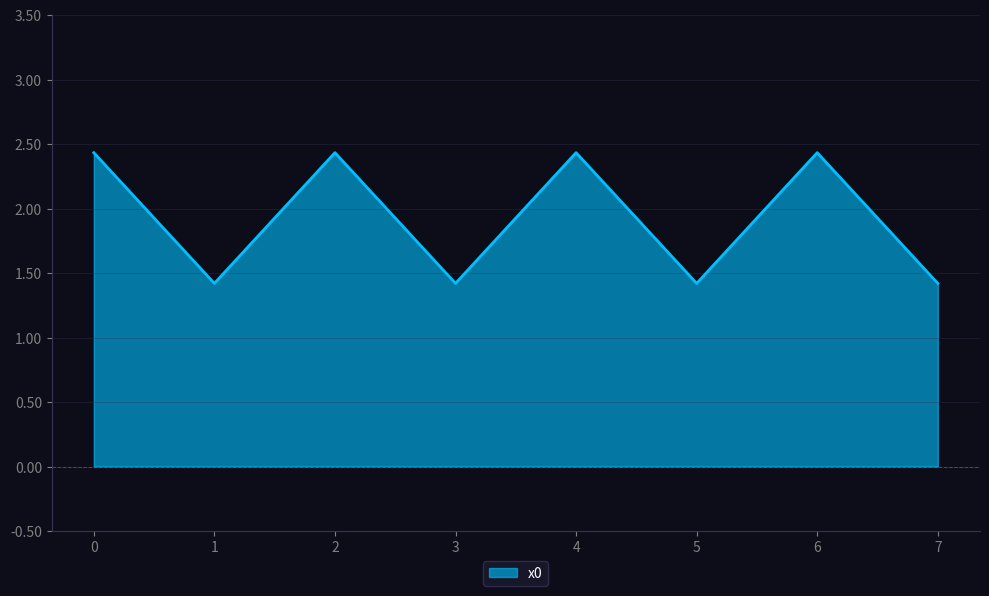

What is the difference between the values at 3 and 2?

1.0